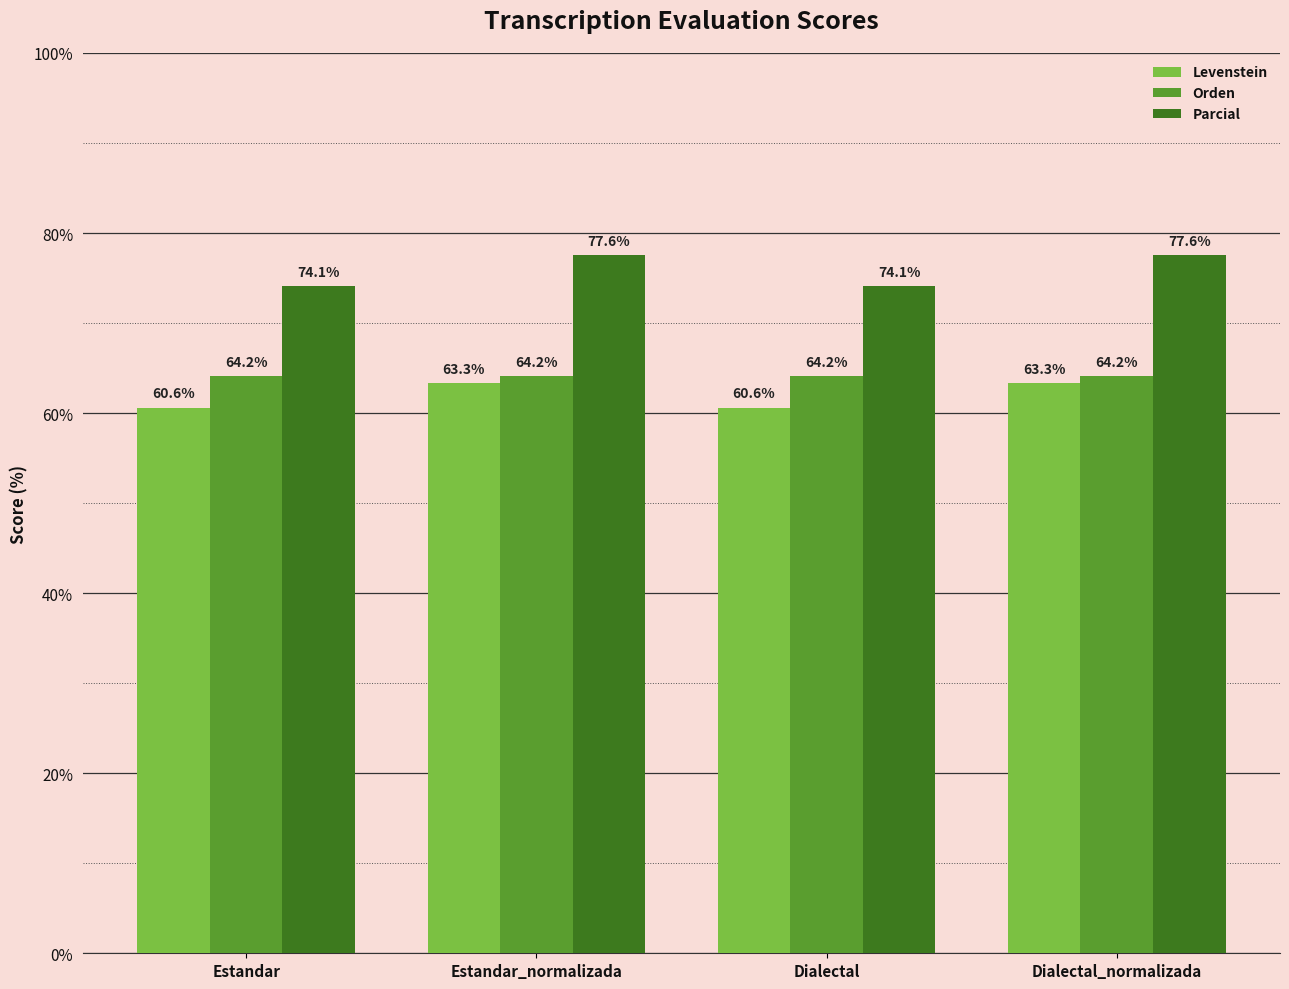

Reading left to right, transcribe all the data shown in this chart.

Levenstein: Estandar=60.6	Estandar_normalizada=63.3	Dialectal=60.6	Dialectal_normalizada=63.3
Orden: Estandar=64.2	Estandar_normalizada=64.2	Dialectal=64.2	Dialectal_normalizada=64.2
Parcial: Estandar=74.1	Estandar_normalizada=77.6	Dialectal=74.1	Dialectal_normalizada=77.6